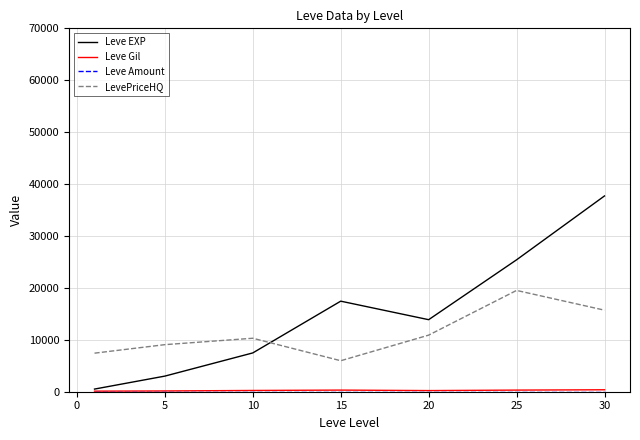

Is this an area chart (filled region under the line)?

No